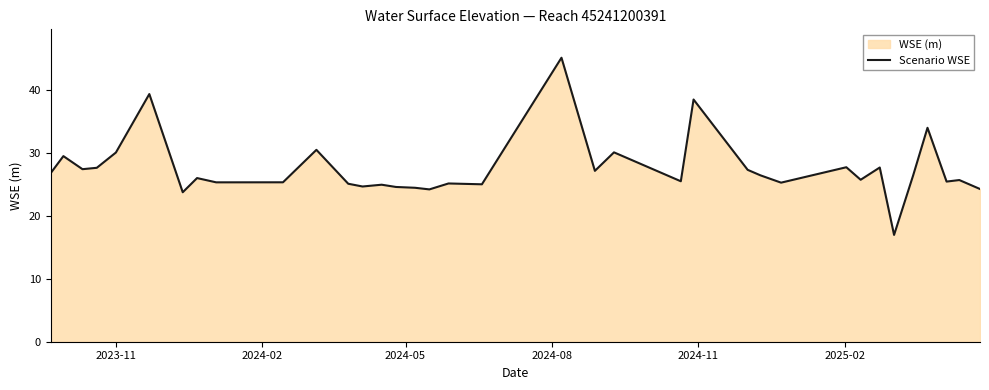

What is the minimum value shown in the chart?

17.0